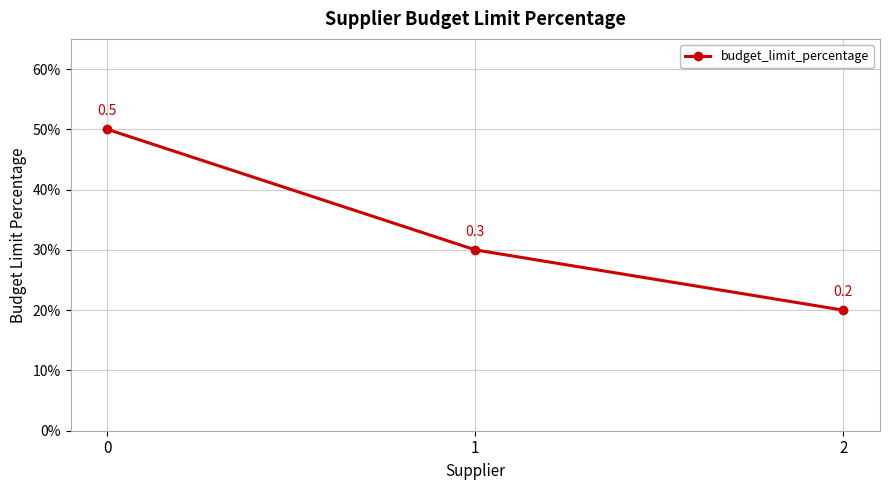

Reading left to right, transcribe all the data shown in this chart.

0=0.5	1=0.3	2=0.2